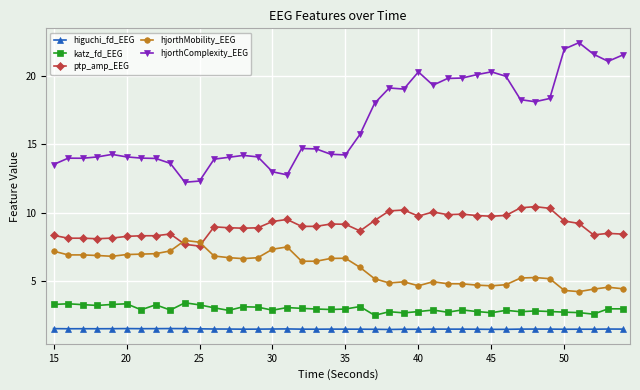

How many categories are shown in the chart?

40